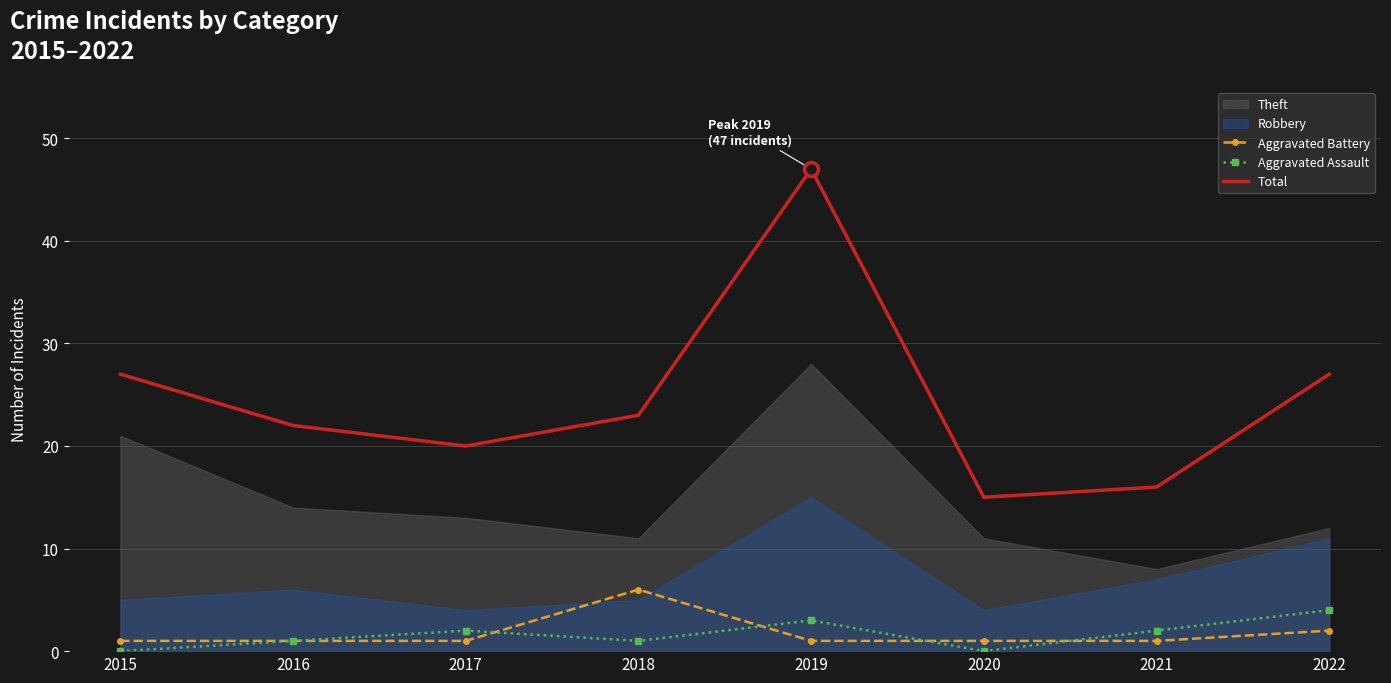

Which category has the highest value in the Total series?

2019